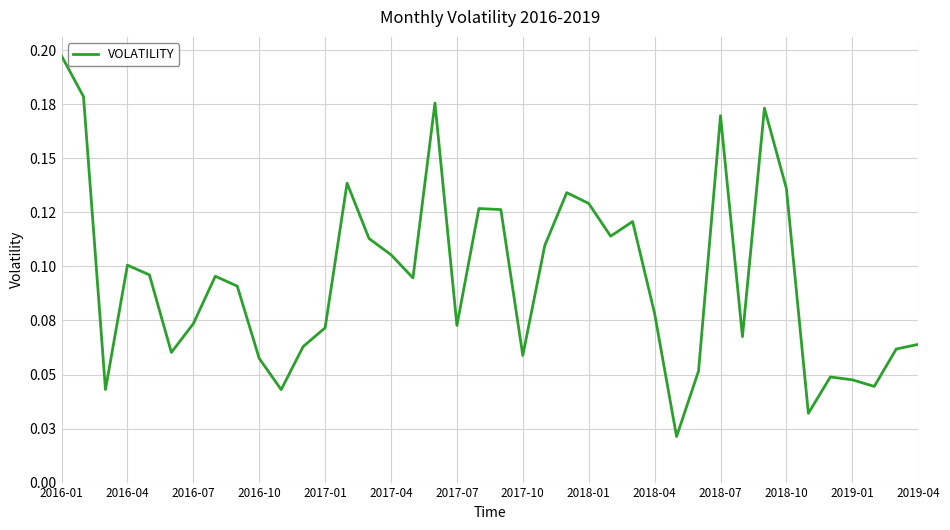

True or false: the data has more than 0 interior local peaks.

True